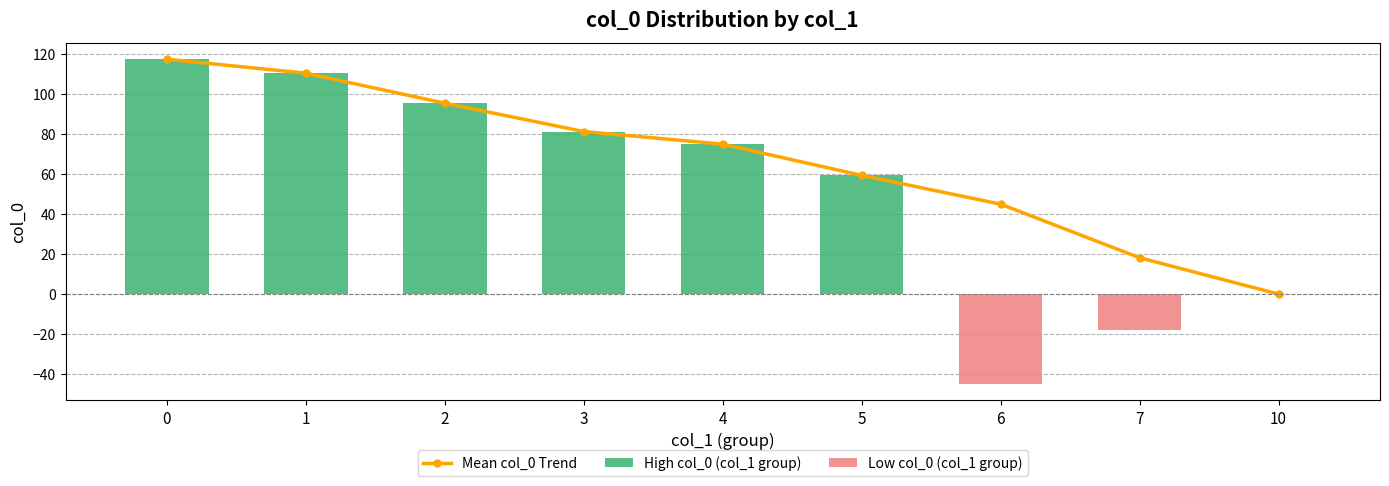

What is the highest value of the Mean col_0 Trend series?

117.5